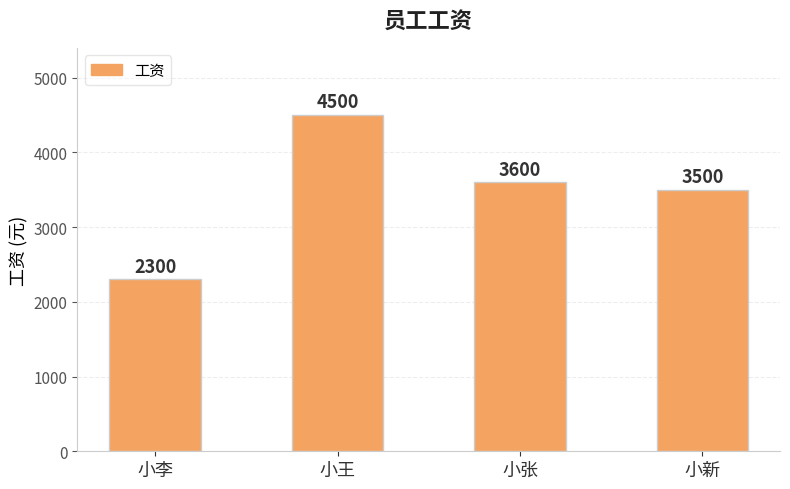

The value at 小王 is 4500. True or false?

True